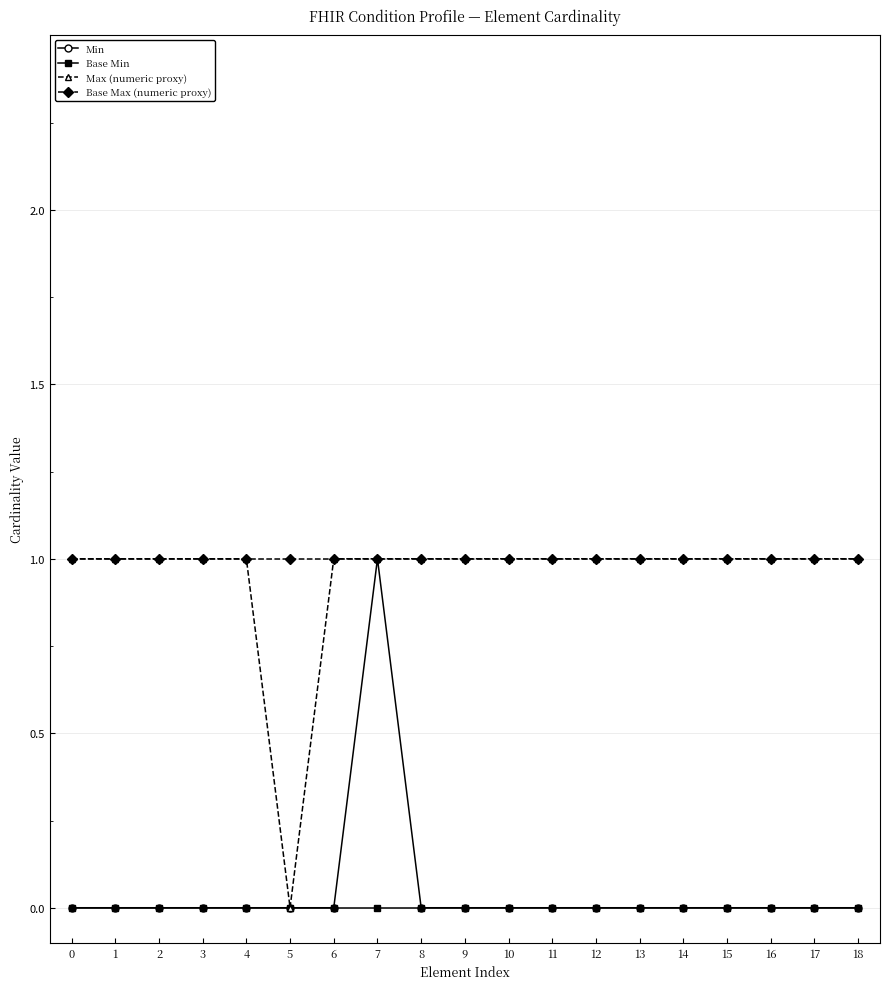

The value of Max (numeric proxy) at 10 is 1. True or false?

True